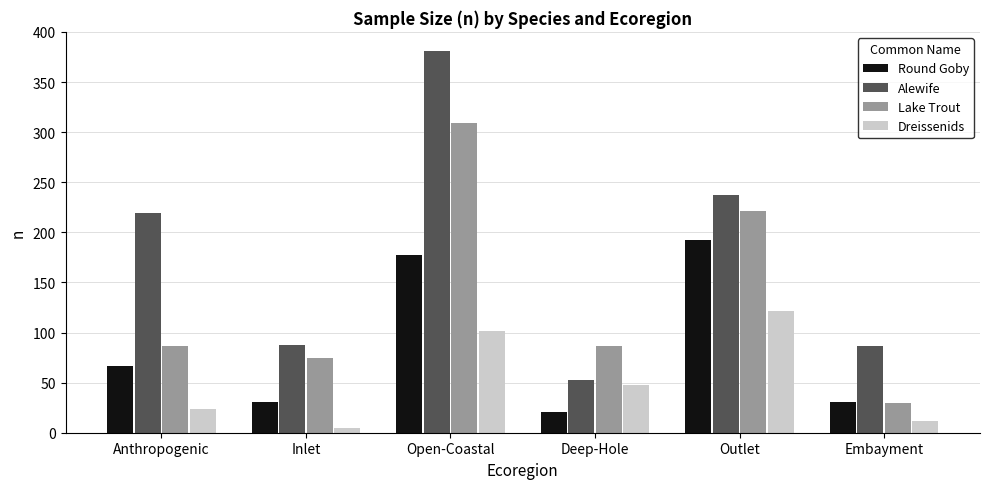

Read the Alewife value at Deep-Hole, to the nearest 5.

55